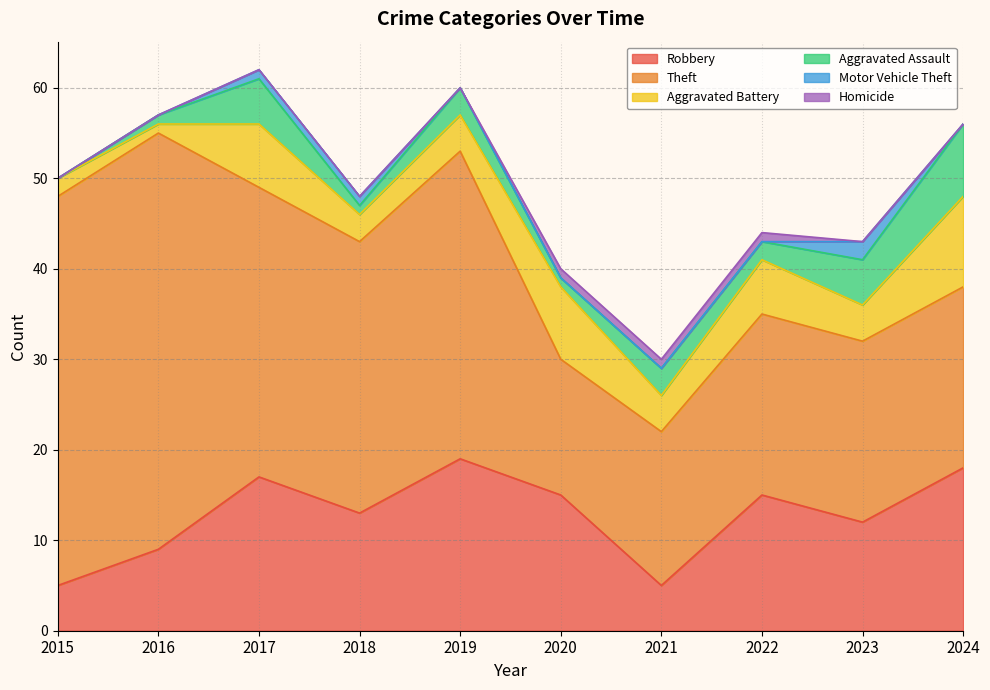

Count the Aggravated Assault values in the range 1 to 5.

8